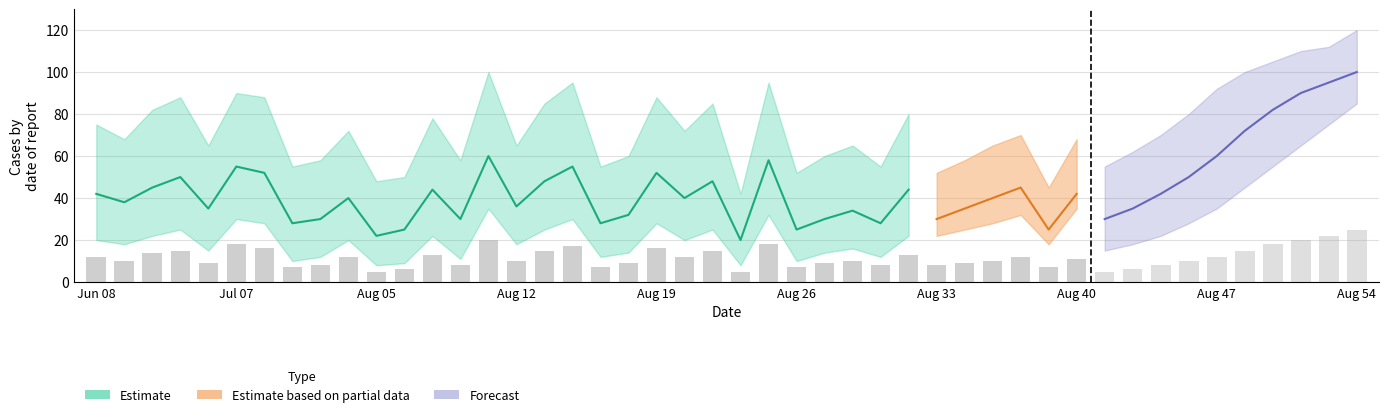

Is the value of lower at 0273 greater than the value of central at 0371?

No